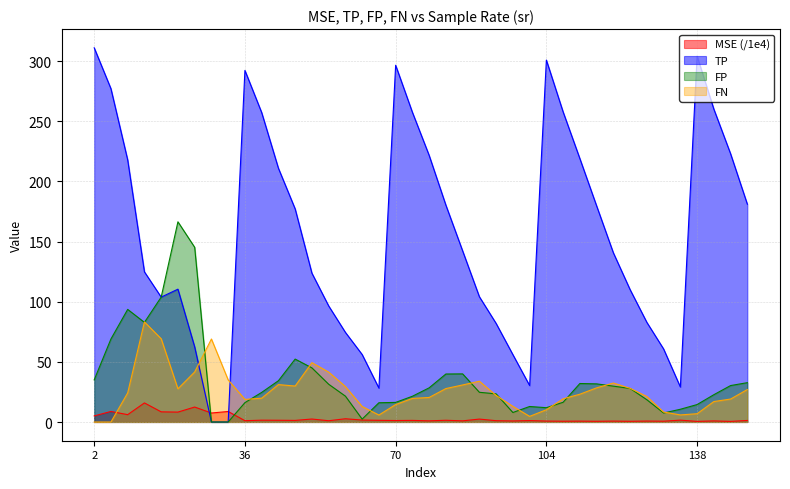

How many lines are shown in the chart?

4